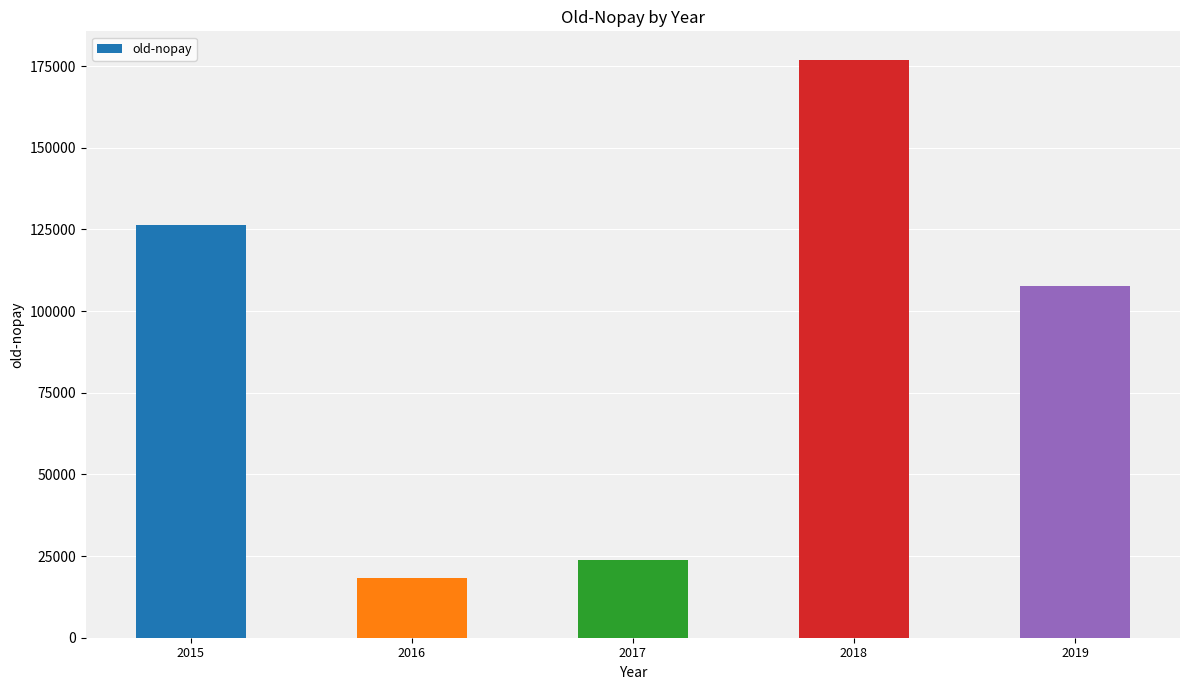

List the labels in order of value, smallest first.

2016, 2017, 2019, 2015, 2018